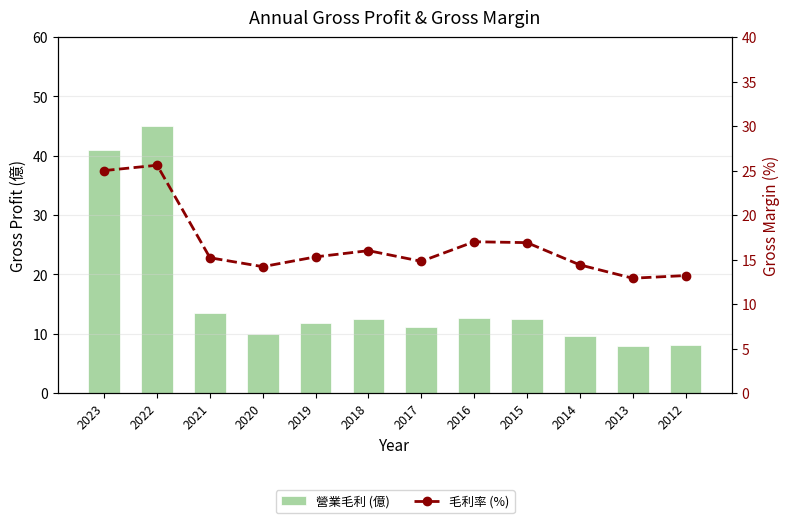

What is the smallest value displayed?

7.9